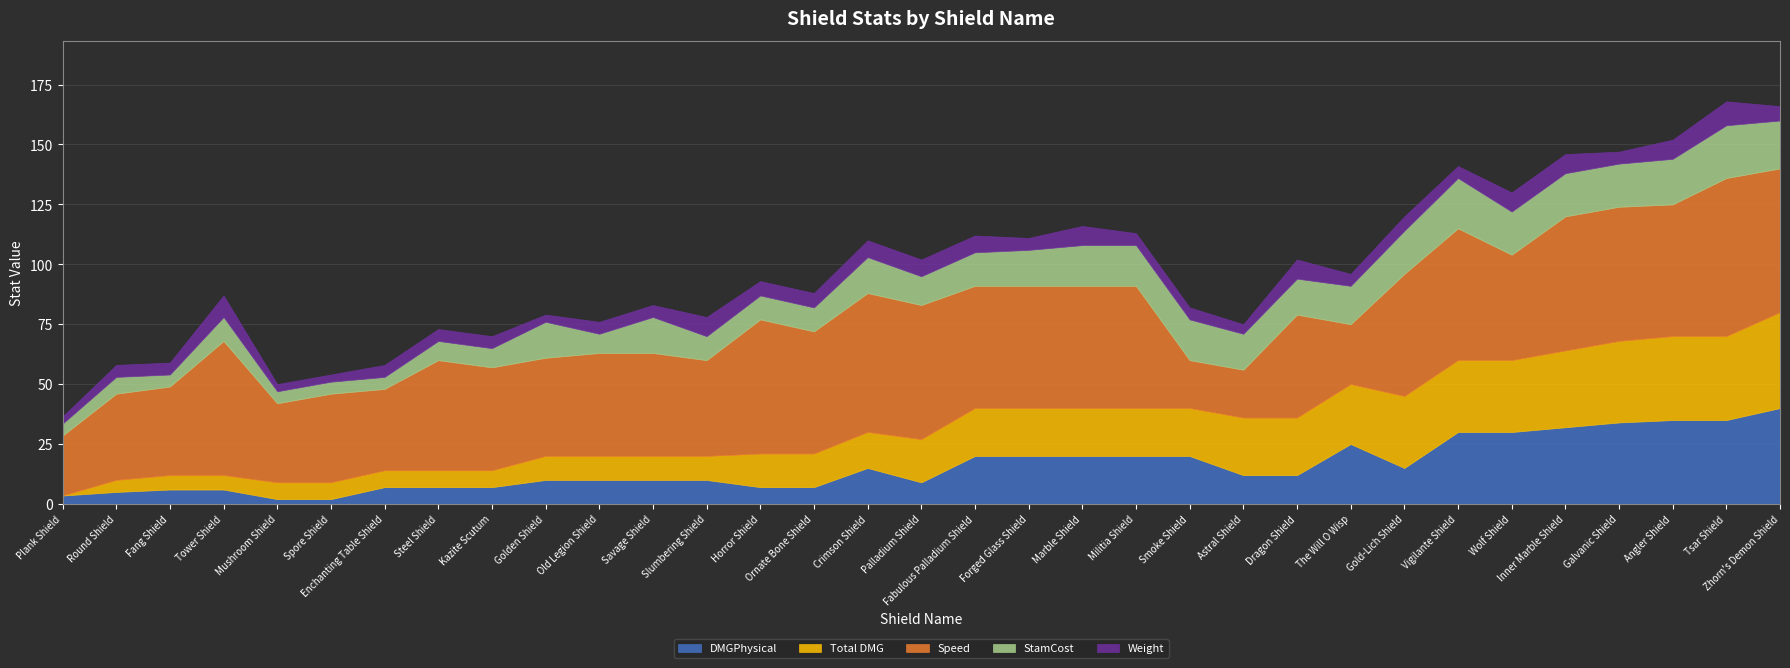

Between Golden Shield and Fabulous Palladium Shield, which series saw the biggest shift?

DMGPhysical